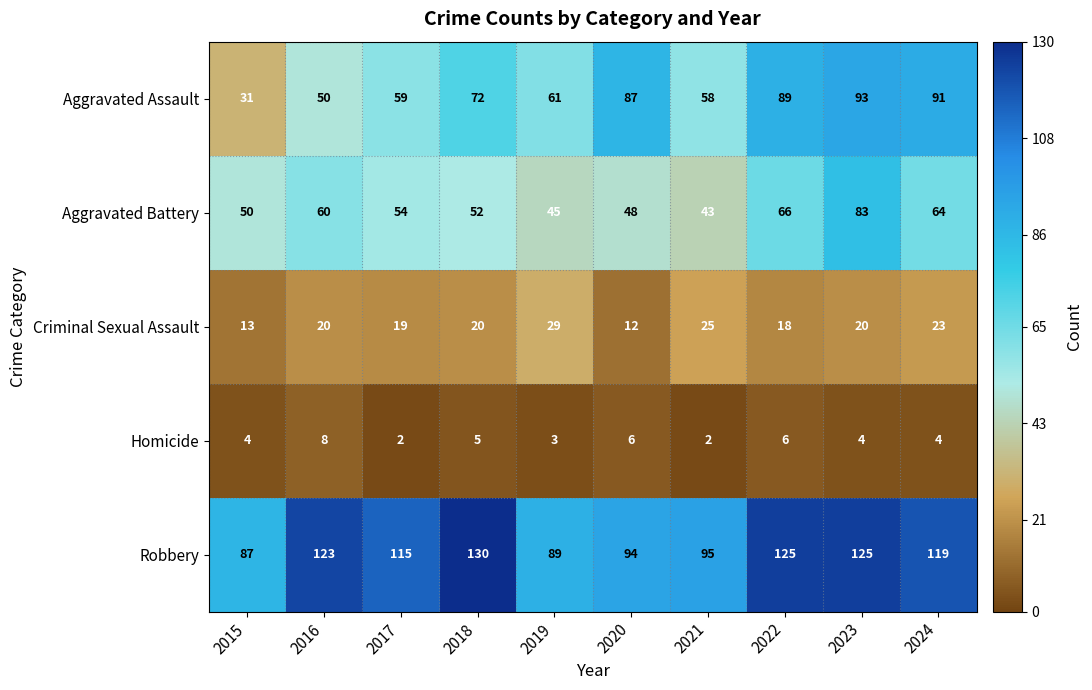

The Aggravated Assault series shows 93 at 2023. True or false?

True